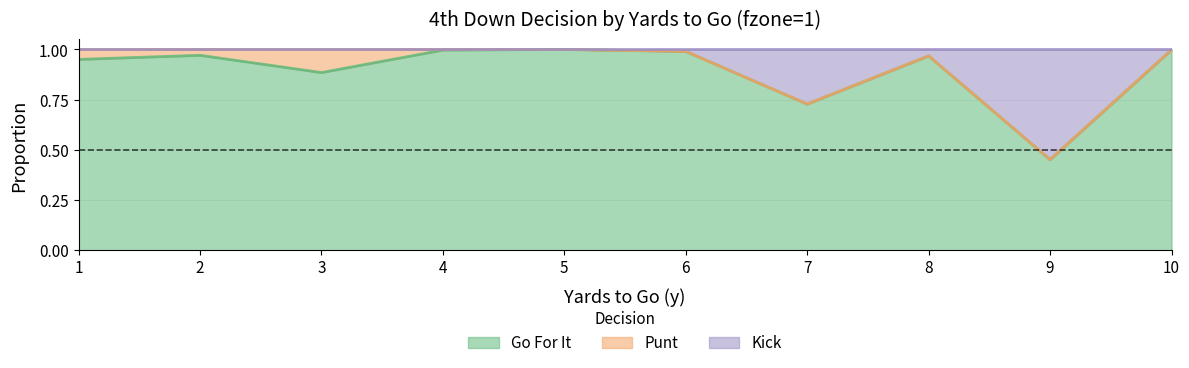

The value of Go For It at 4 is 1.0. True or false?

True